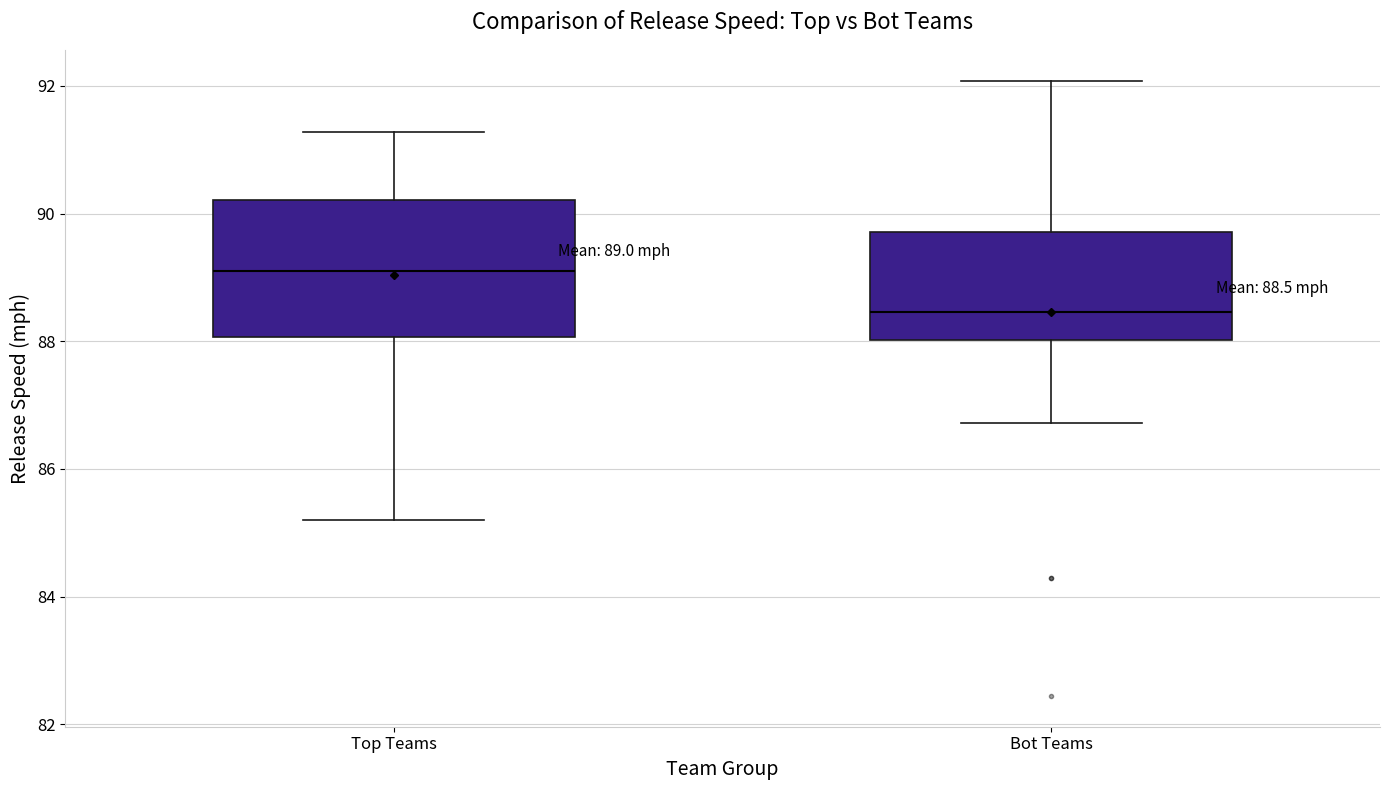

Comparing the boxes themselves (not the whiskers), which one is the tallest?

Top Teams